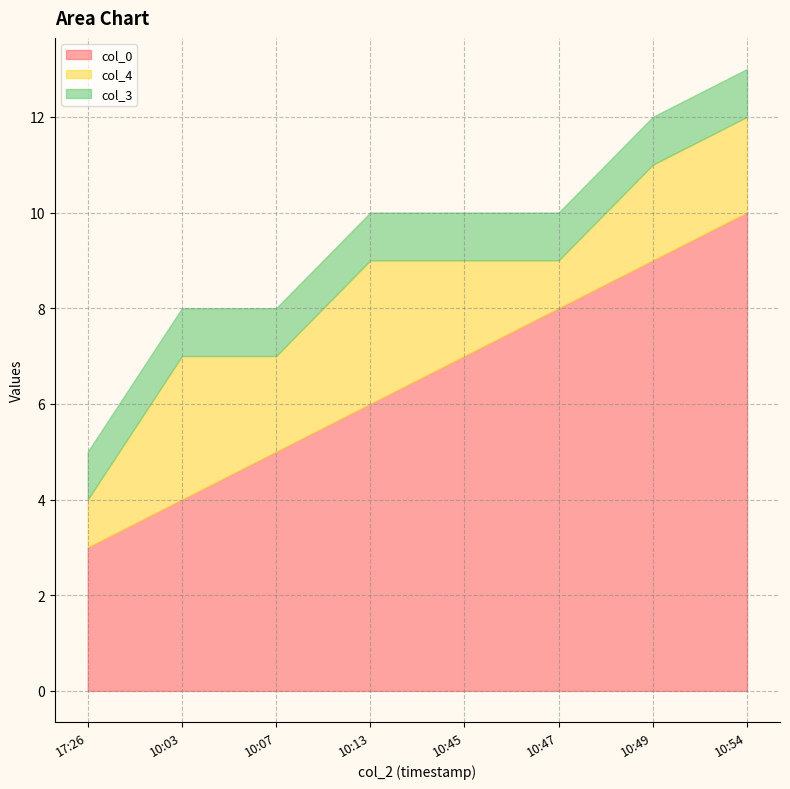

List the series in order of their peak value, lowest first.

col_3, col_4, col_0